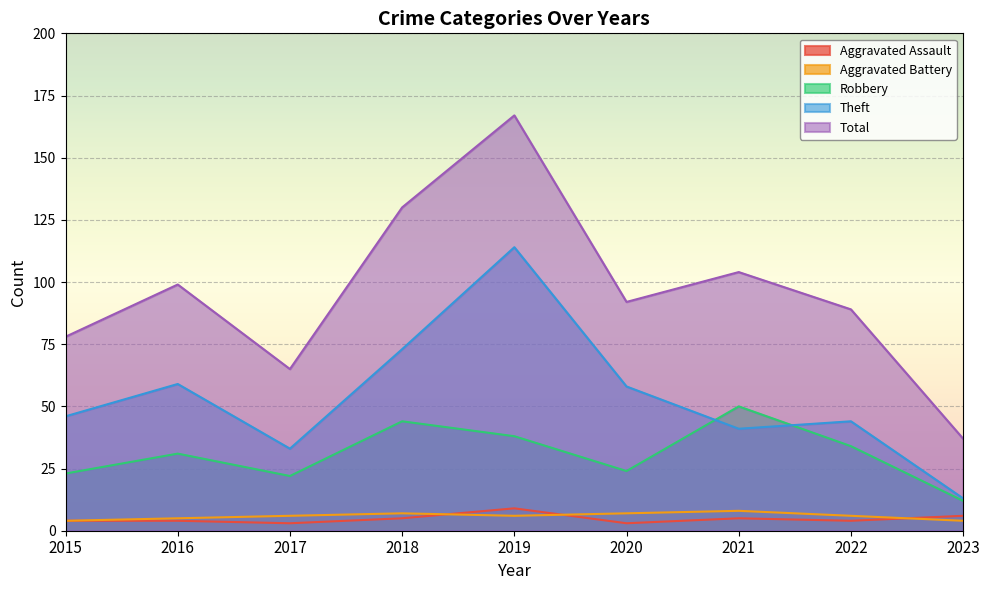

Which category has the lowest value across all series?

2017